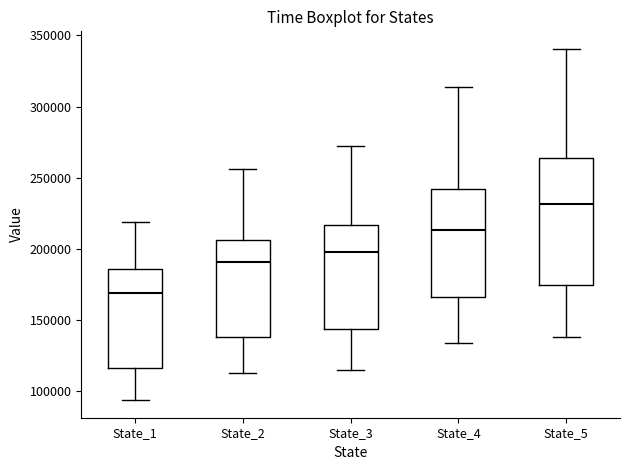

Which box has the lowest median line?

State_1